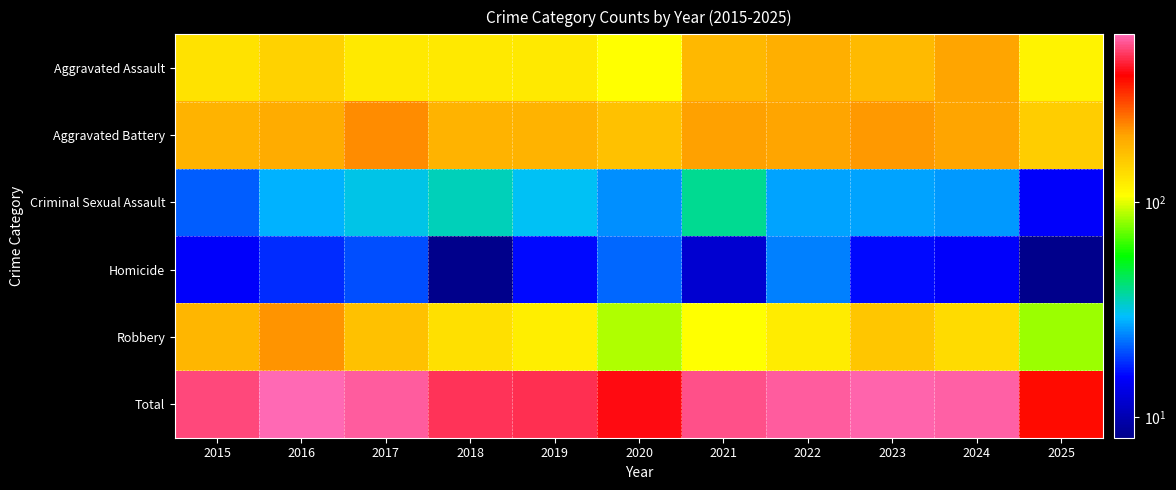

At which category is the sum across all series the highest?

2016